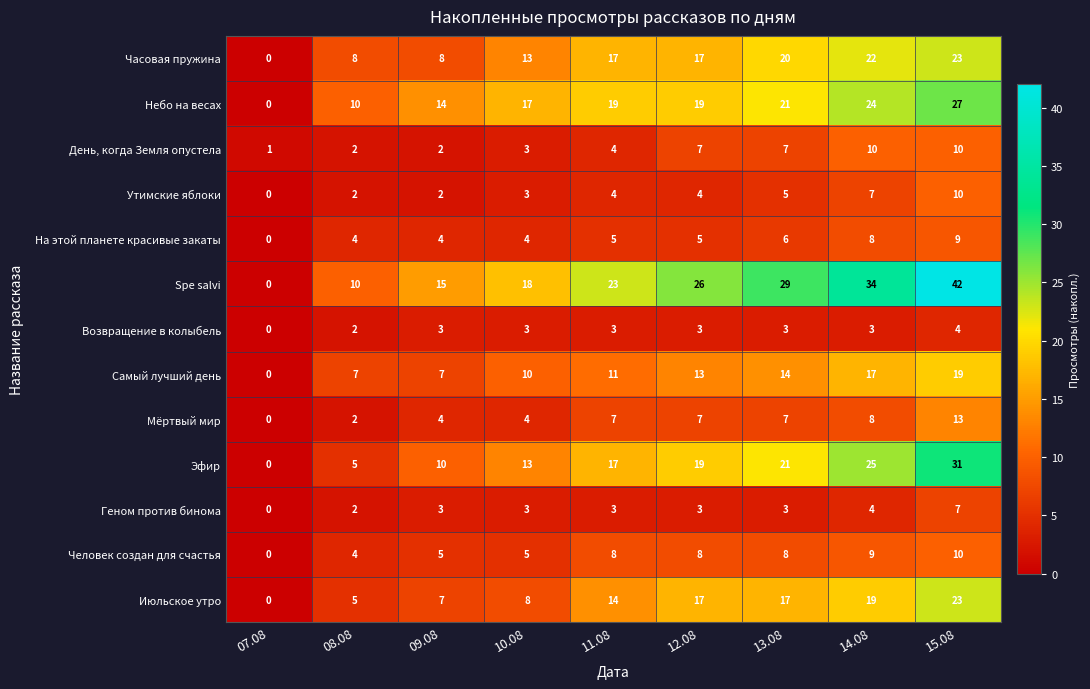

What is the total value across all series at 11.08?

135